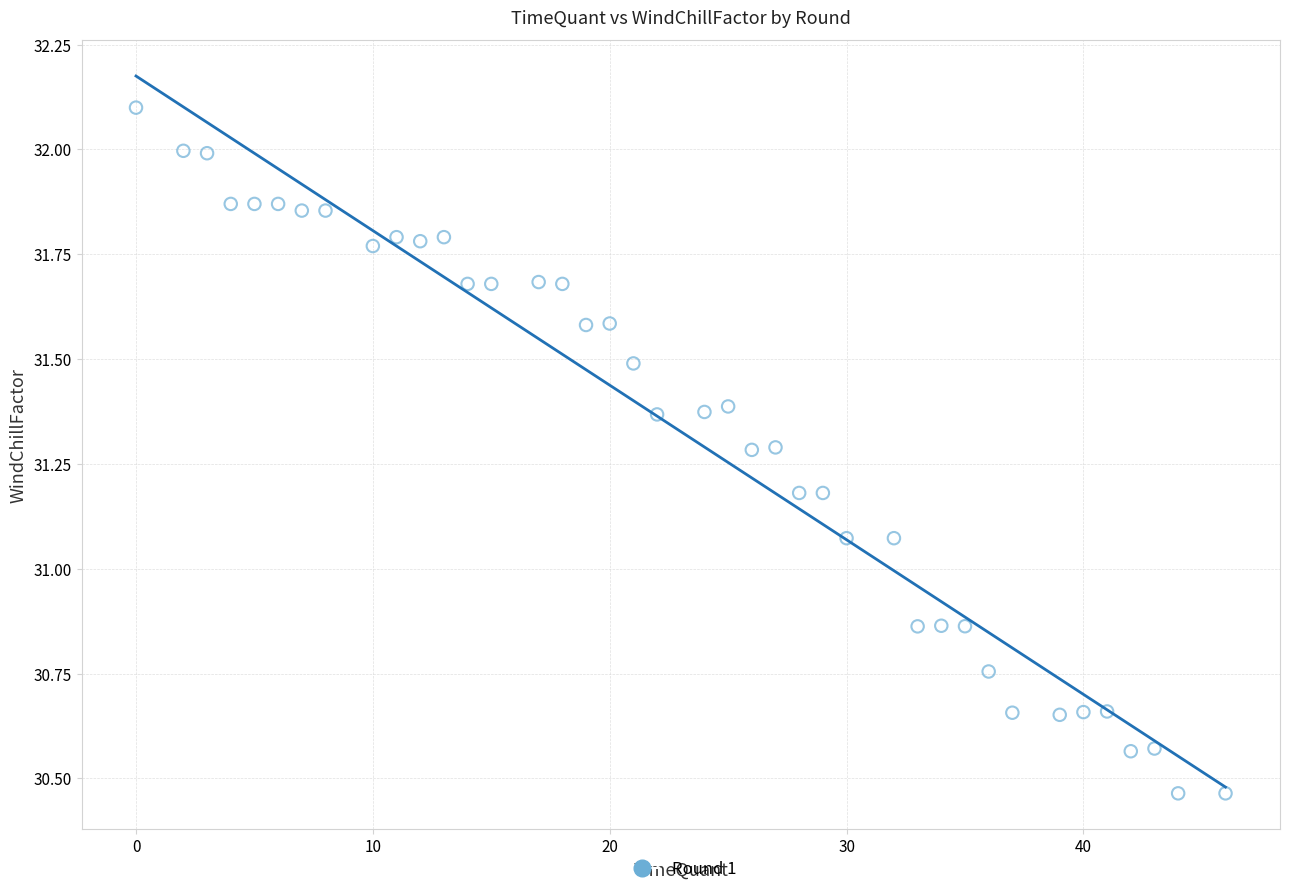

What is the range of X values (max minus min)?

46.0